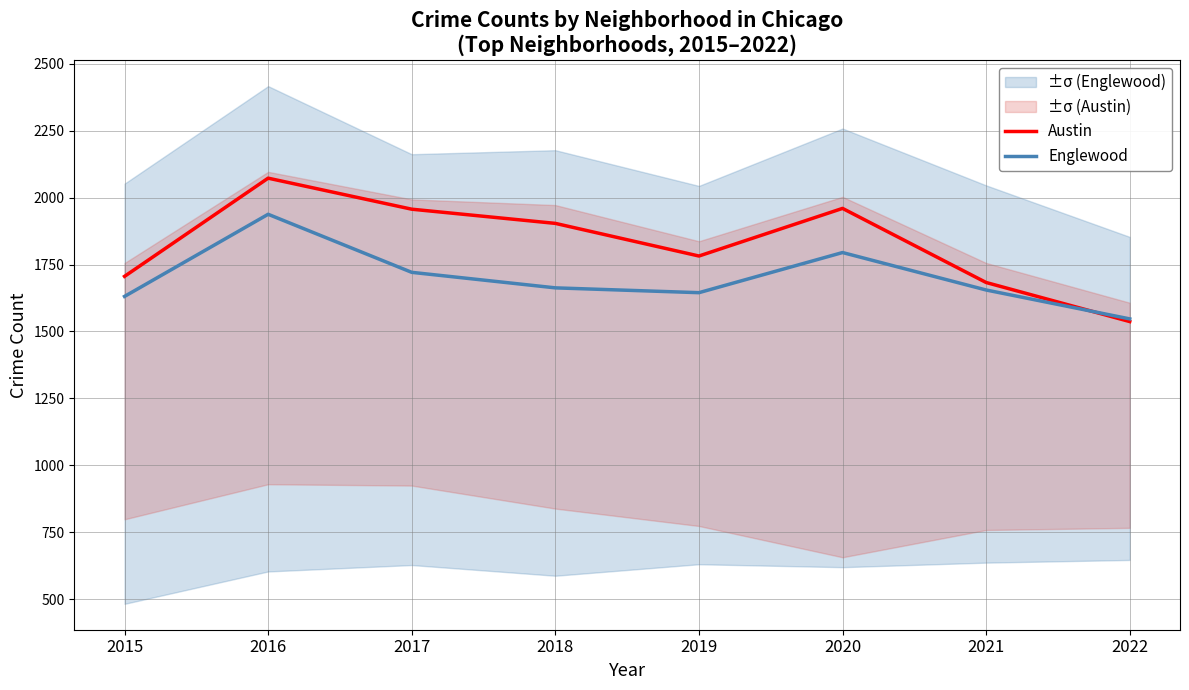

What is the difference between the second highest and minimum values in the Englewood series?

248